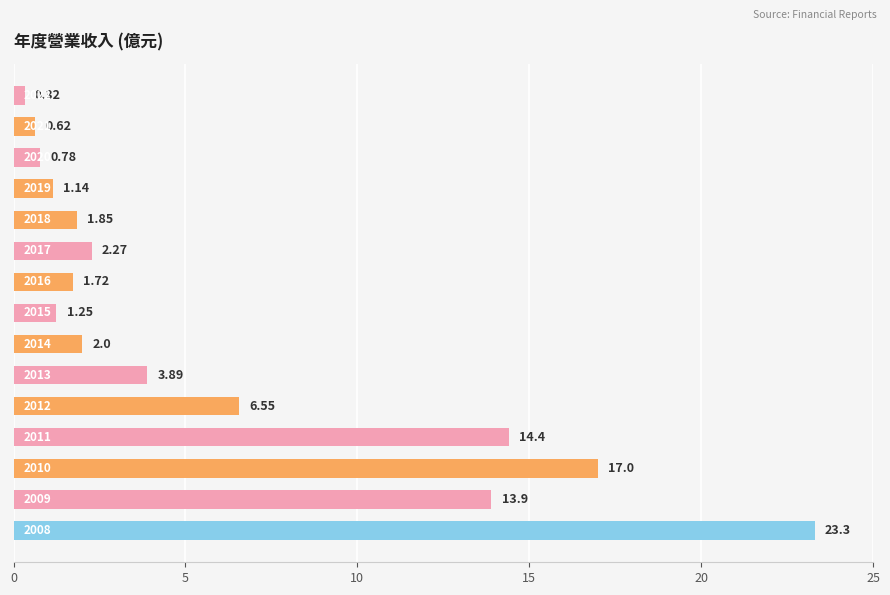

How many categories are shown in the chart?

15